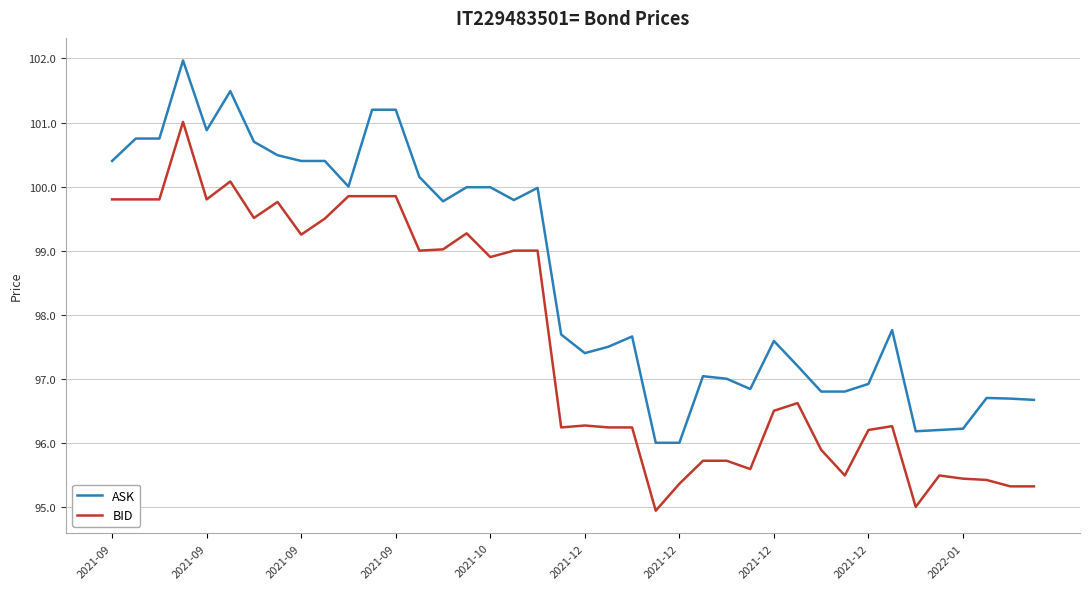

What is the greatest value displayed?

102.0